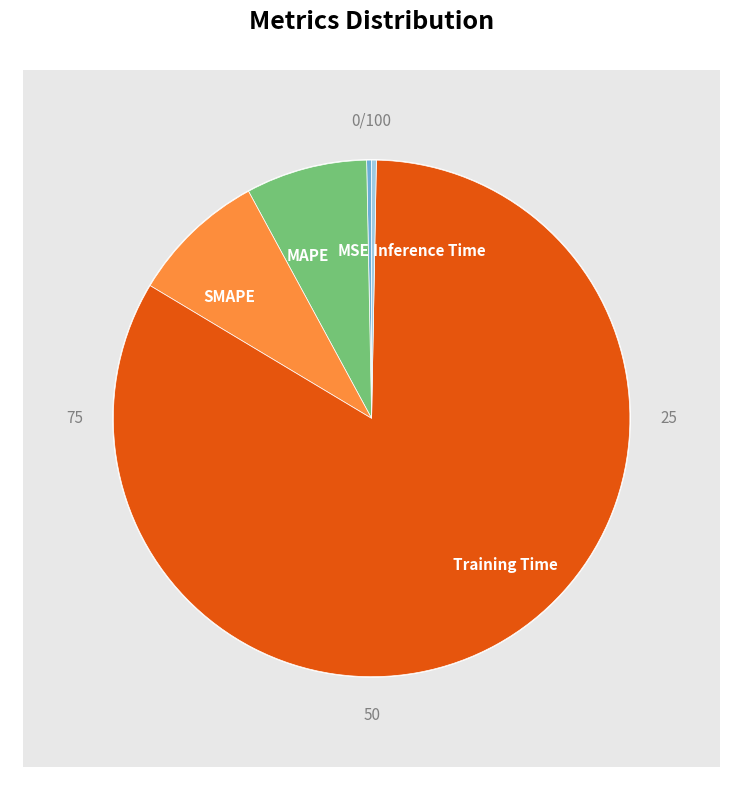

Combined, do MAPE and Inference Time account for over 50%?

No